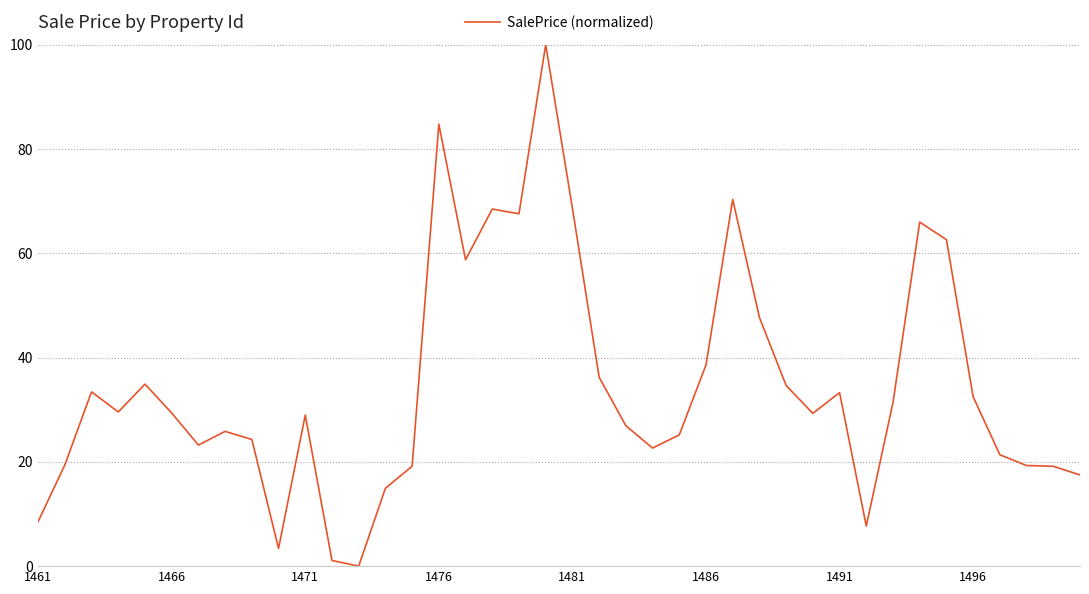

What is the difference between the maximum and minimum values?

100.0